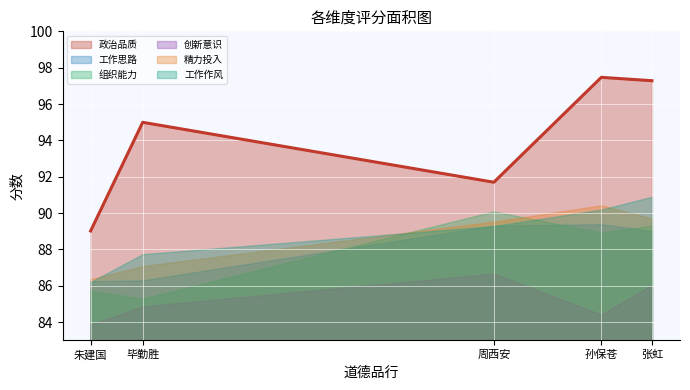

Which has a higher value, 朱建国 or 毕勤胜?

毕勤胜